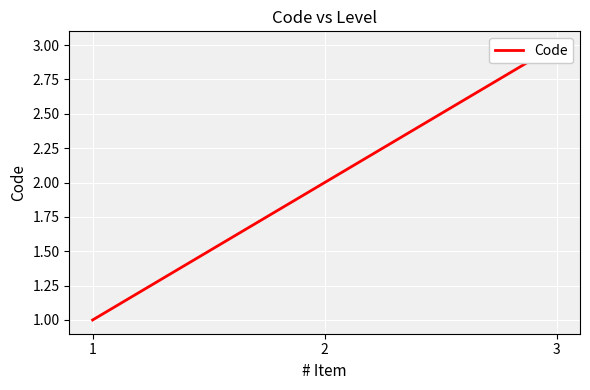

Reading right to left, extract all data points from this chart.

3	2	1